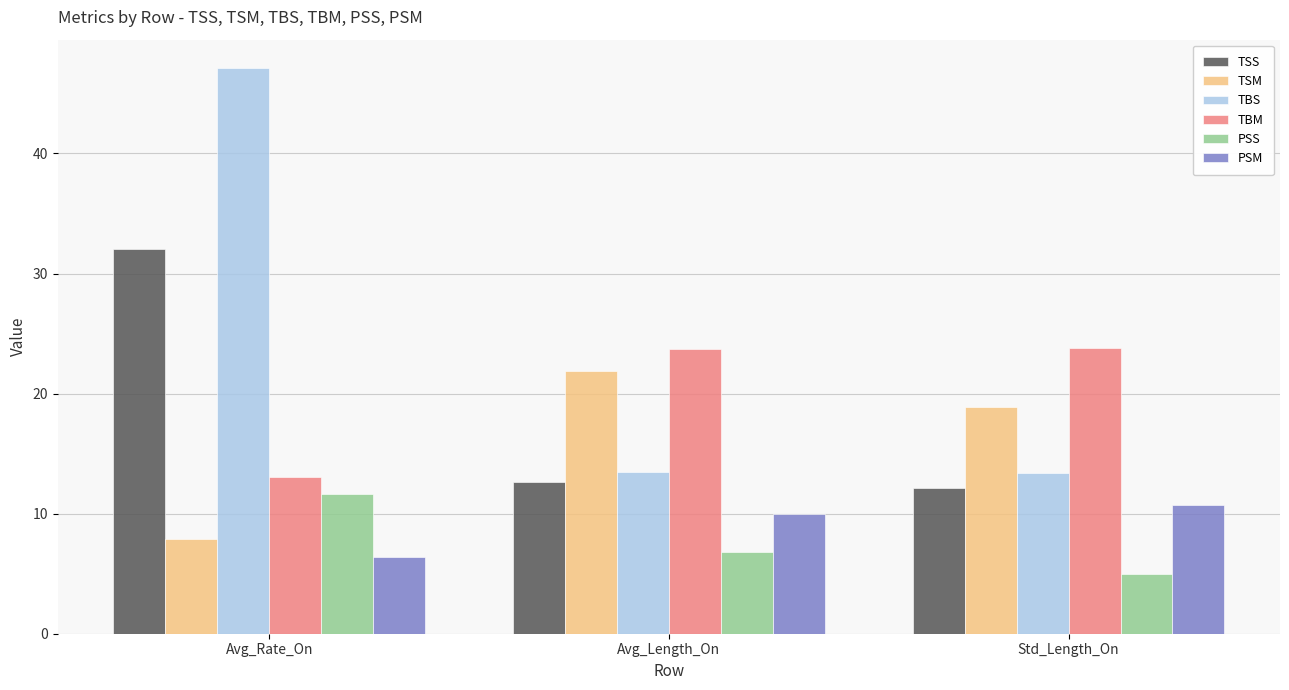

What is the total value across all series at Std_Length_On?

83.9